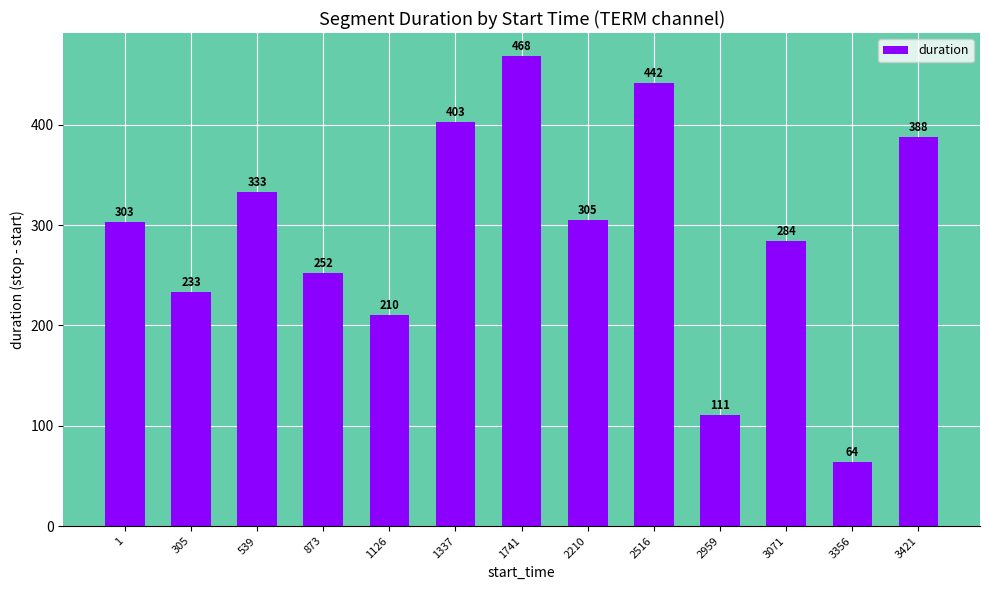

The chart shows a value of 112 at 2210. True or false?

False